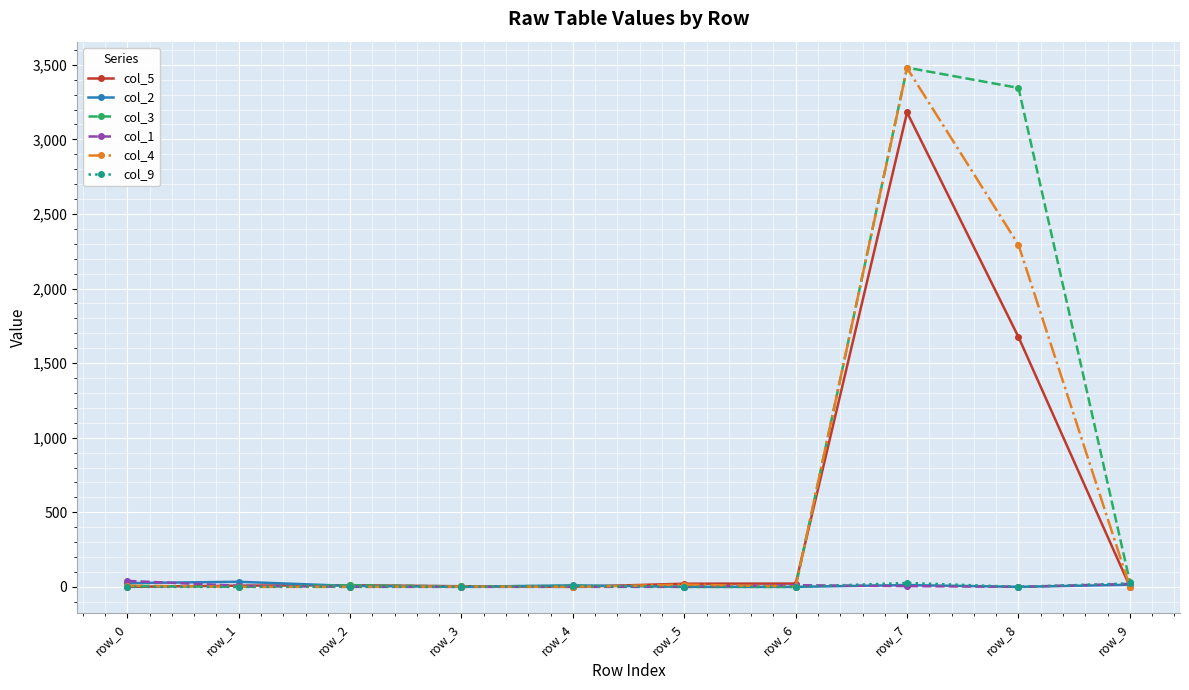

True or false: col_5 has more than 0 points higher than both neighbors.

True